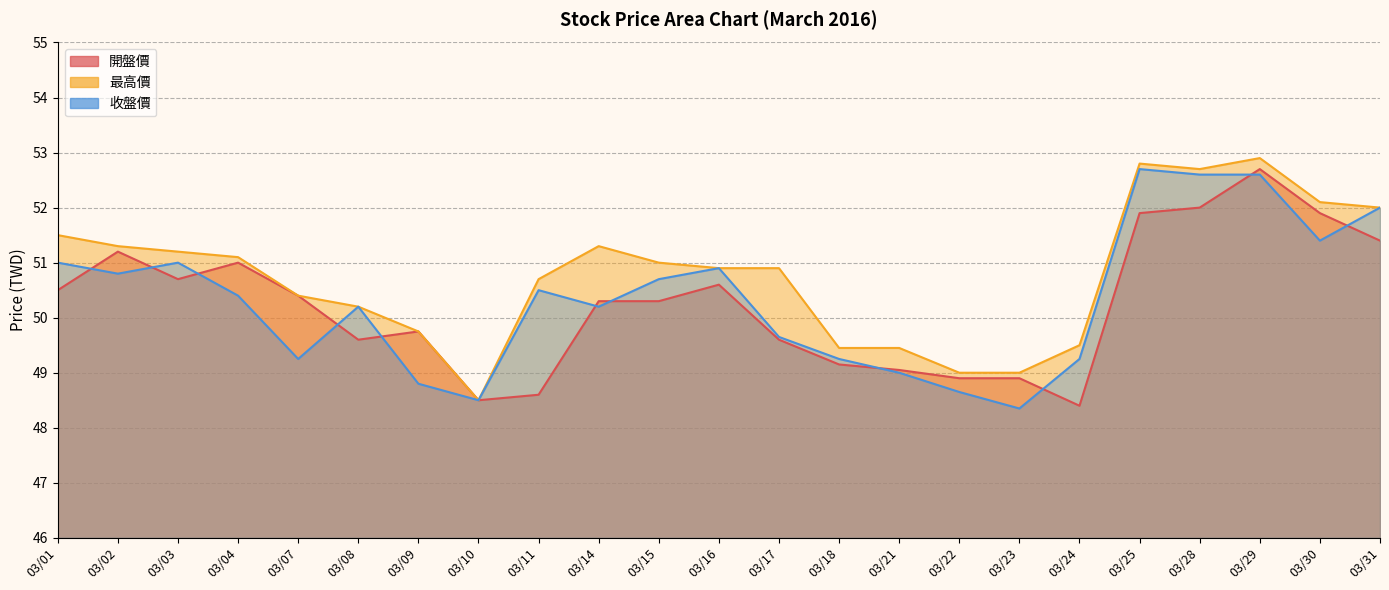

Reading left to right, transcribe all the data shown in this chart.

開盤價: 03/01=50.5	03/02=51.2	03/03=50.7	03/04=51.0	03/07=50.4	03/08=49.6	03/09=49.8	03/10=48.5	03/11=48.6	03/14=50.3	03/15=50.3	03/16=50.6	03/17=49.6	03/18=49.1	03/21=49.0	03/22=48.9	03/23=48.9	03/24=48.4	03/25=51.9	03/28=52.0	03/29=52.7	03/30=51.9	03/31=51.4
最高價: 03/01=51.5	03/02=51.3	03/03=51.2	03/04=51.1	03/07=50.4	03/08=50.2	03/09=49.8	03/10=48.5	03/11=50.7	03/14=51.3	03/15=51.0	03/16=50.9	03/17=50.9	03/18=49.5	03/21=49.5	03/22=49.0	03/23=49.0	03/24=49.5	03/25=52.8	03/28=52.7	03/29=52.9	03/30=52.1	03/31=52.0
收盤價: 03/01=51.0	03/02=50.8	03/03=51.0	03/04=50.4	03/07=49.2	03/08=50.2	03/09=48.8	03/10=48.5	03/11=50.5	03/14=50.2	03/15=50.7	03/16=50.9	03/17=49.6	03/18=49.2	03/21=49.0	03/22=48.6	03/23=48.4	03/24=49.2	03/25=52.7	03/28=52.6	03/29=52.6	03/30=51.4	03/31=52.0